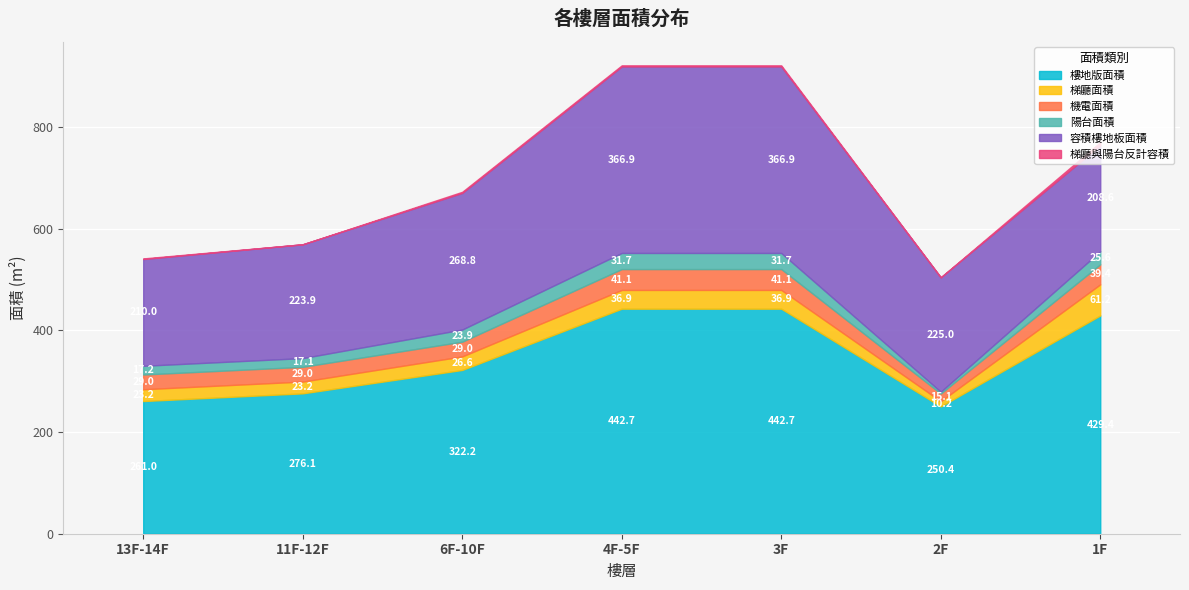

What position from the right is 2F?

2